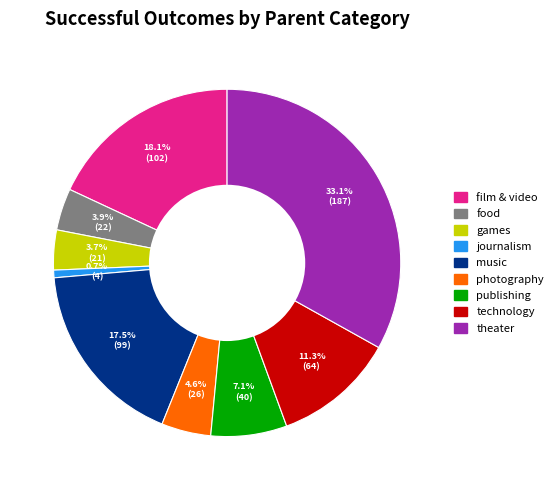

Between photography and games, which is larger?

photography